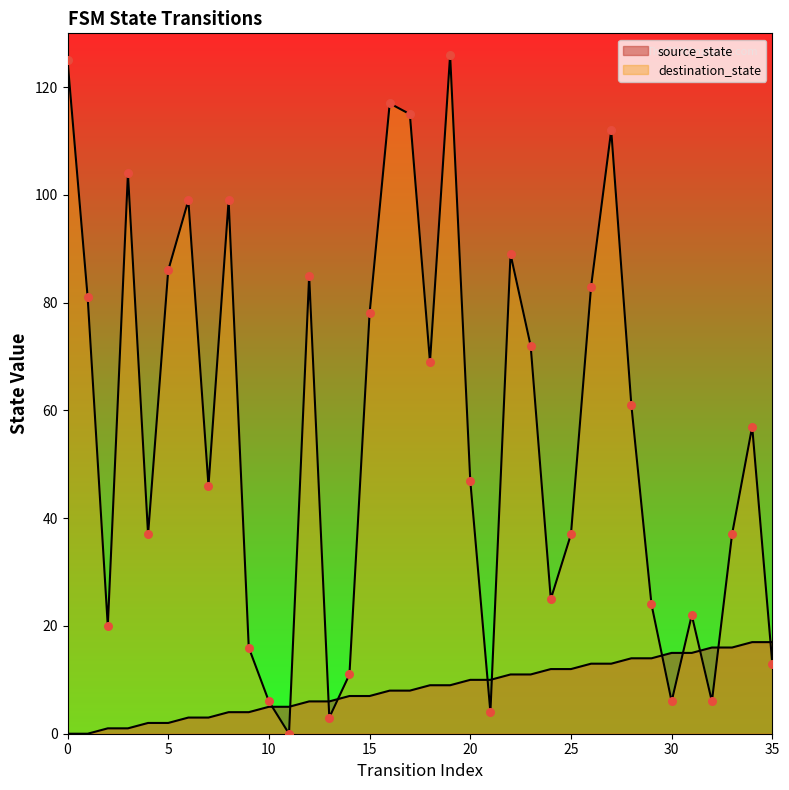

Which series has the largest total across all categories?

destination_state